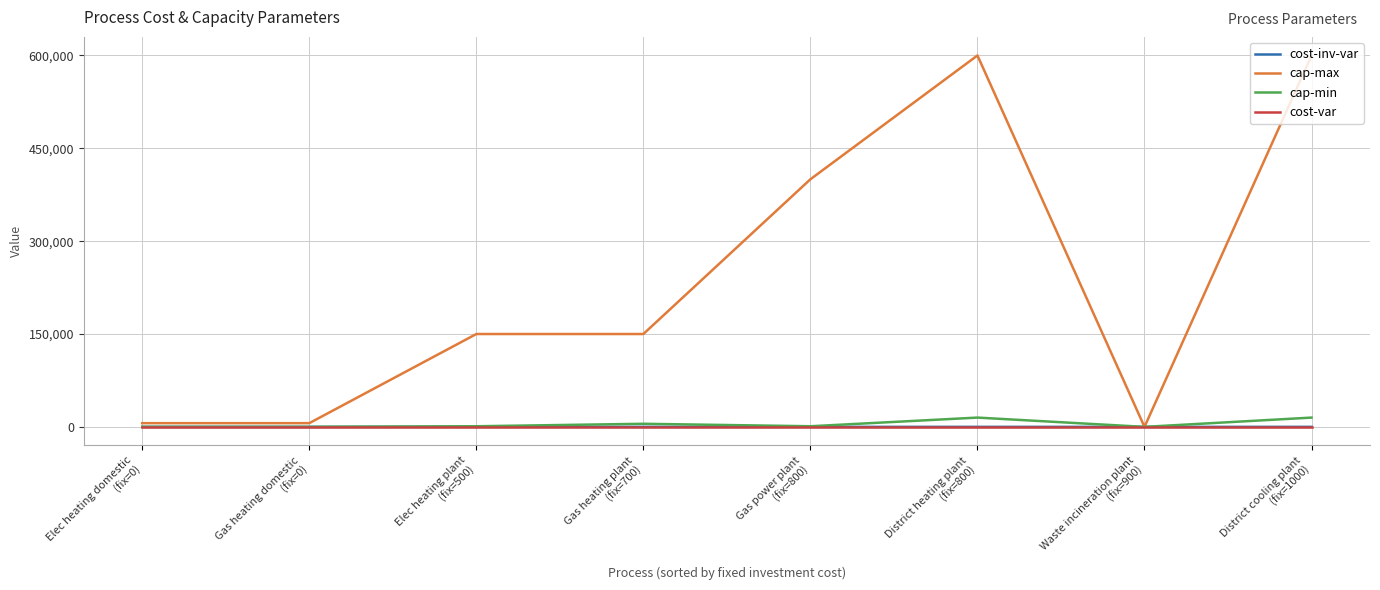

Is this an area chart (filled region under the line)?

No